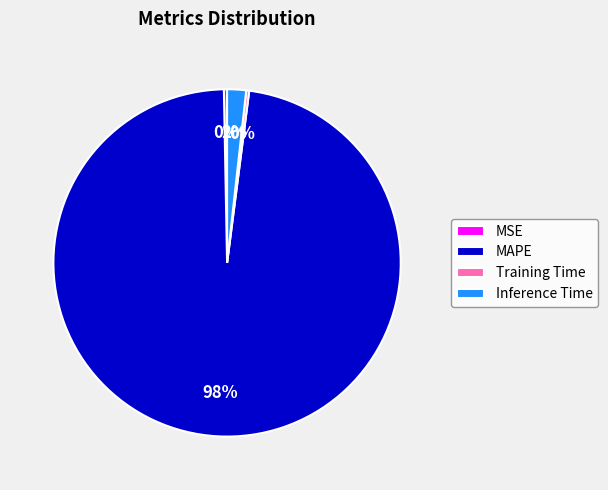

To the nearest percent, what is the average slice percentage?

25%